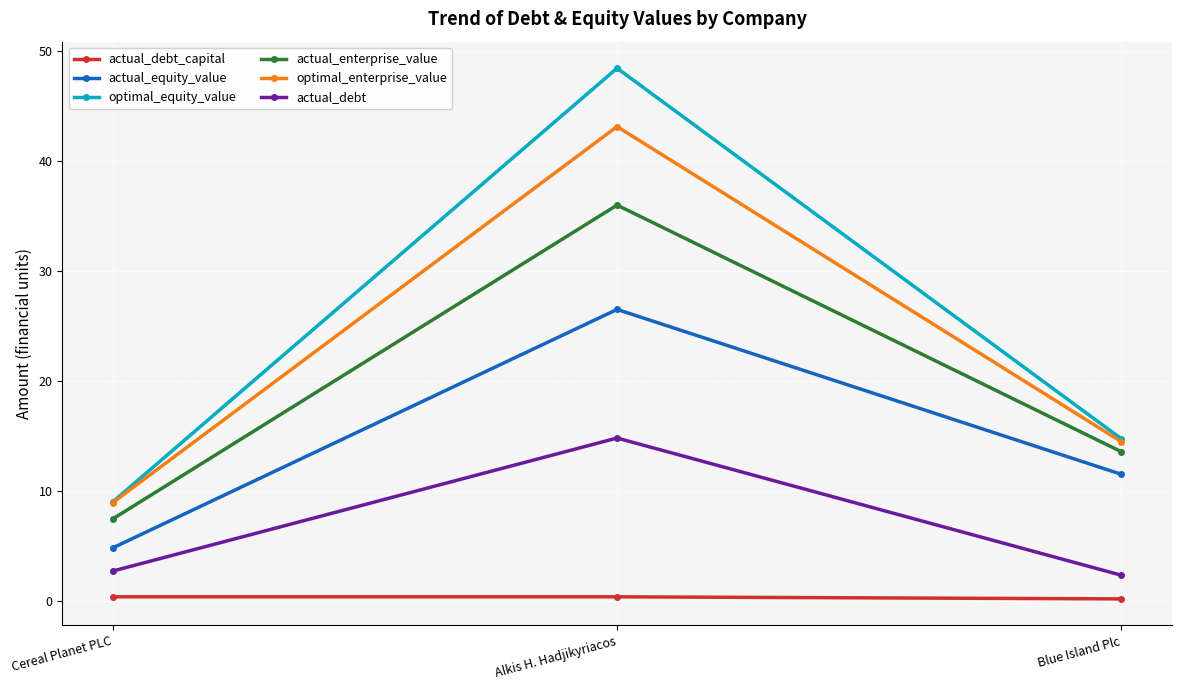

Which series has the widest spread of values?

optimal_equity_value